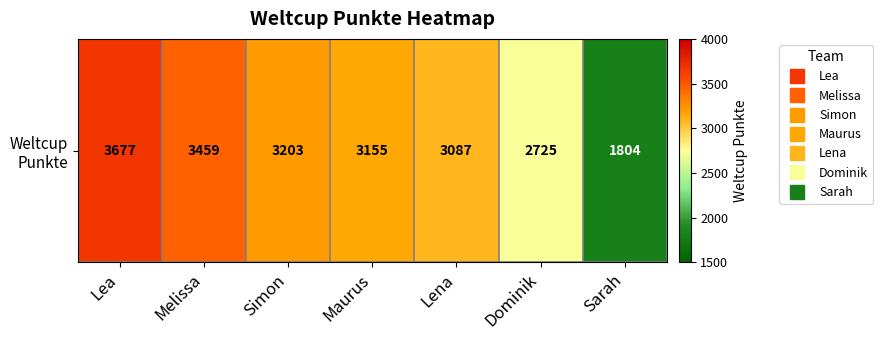

The chart shows a value of 5016 at Simon. True or false?

False